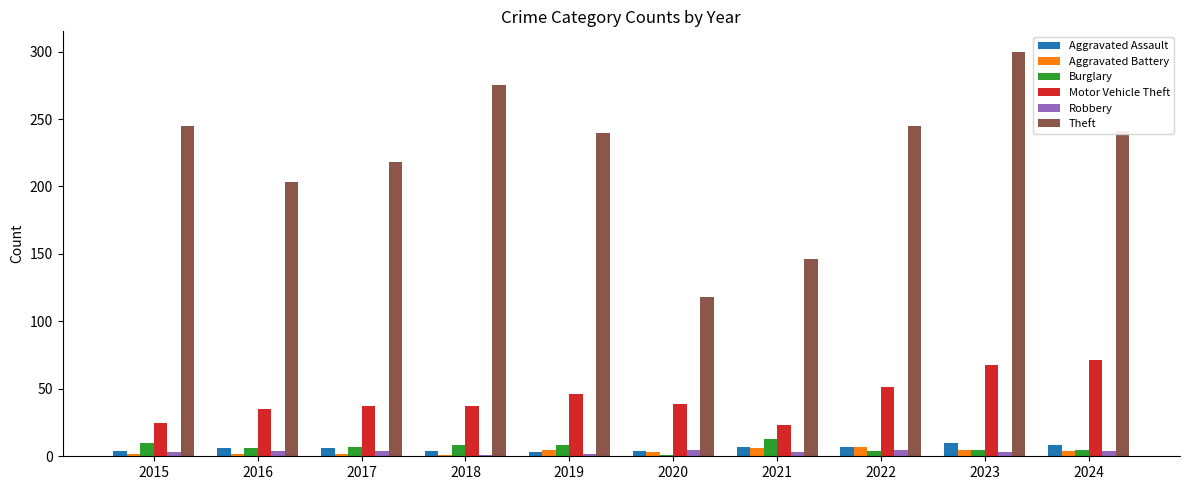

At which label does Burglary first exceed 7?

2015